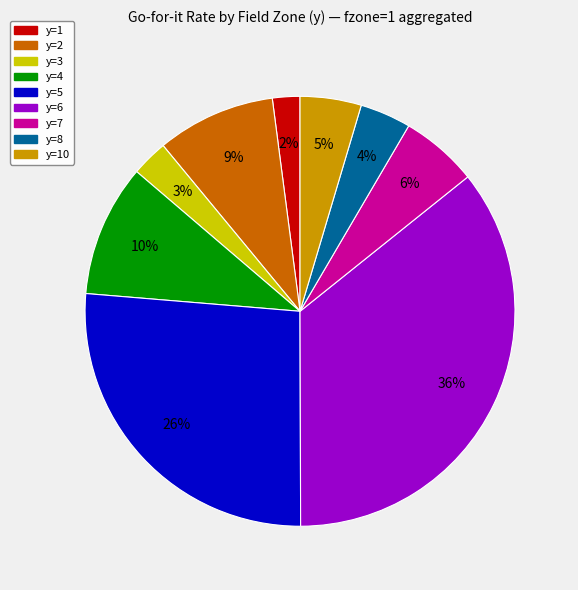

To the nearest percent, what is the average slice percentage?

11%